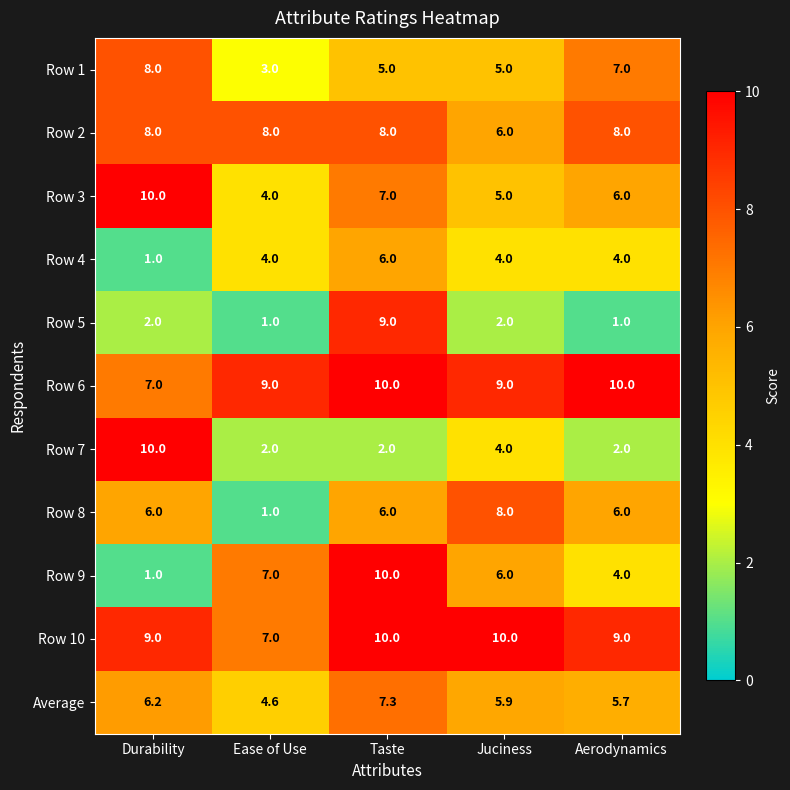

Where does the Average series first go above 5?

Durability